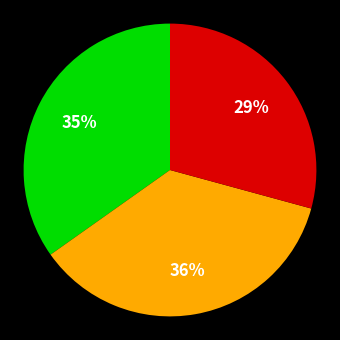

To the nearest percent, what is the average slice percentage?

33%